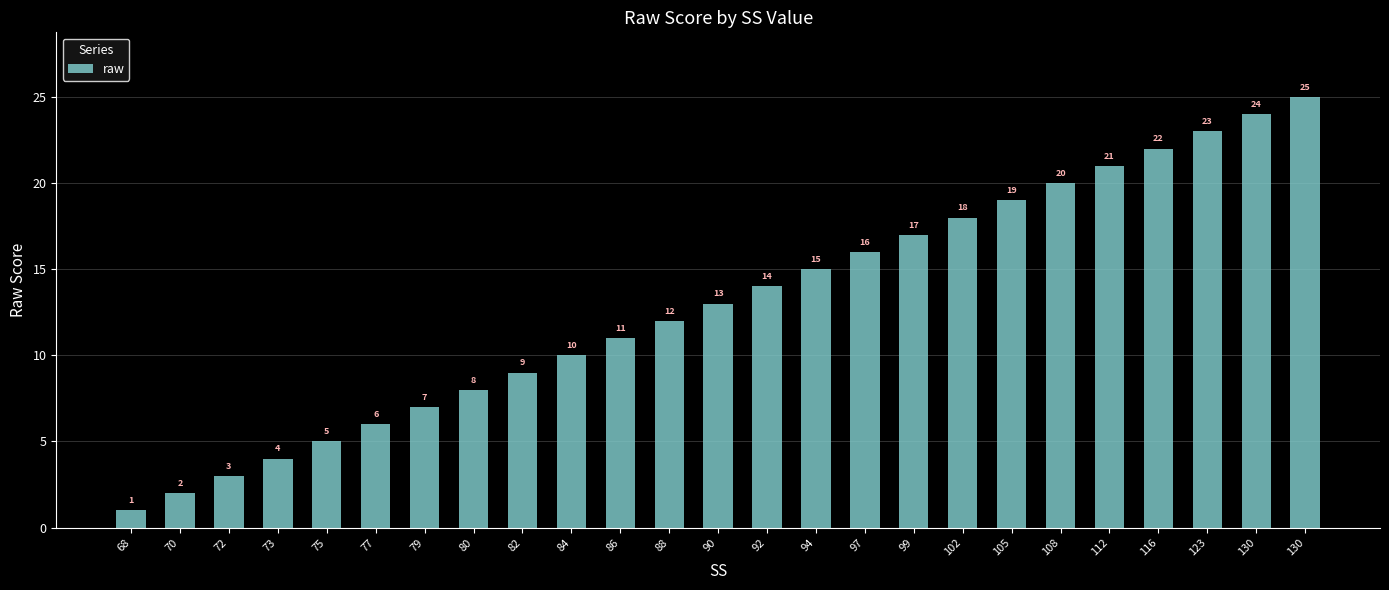

Rank the categories by value from lowest to highest.

68, 70, 72, 73, 75, 77, 79, 80, 82, 84, 86, 88, 90, 92, 94, 97, 99, 102, 105, 108, 112, 116, 123, 130, 130